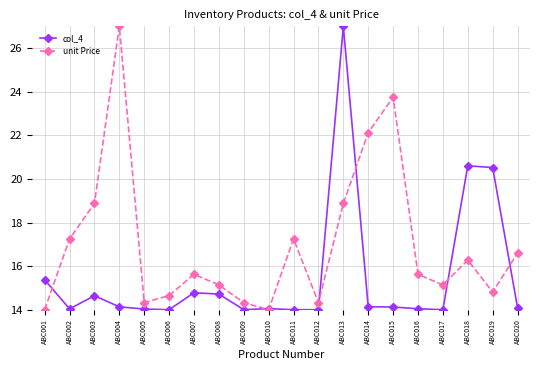

At which category is the sum across all series the highest?

ABC013